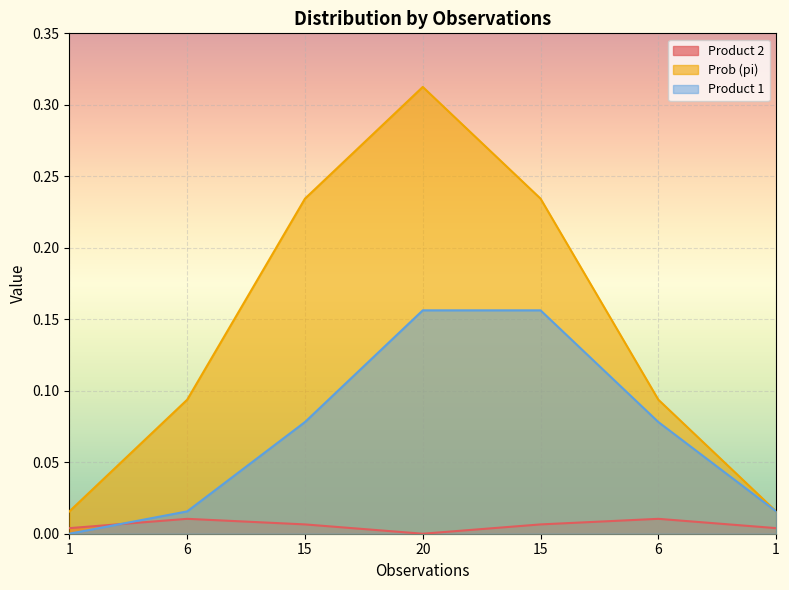

Which series has the widest spread of values?

Prob (pi)